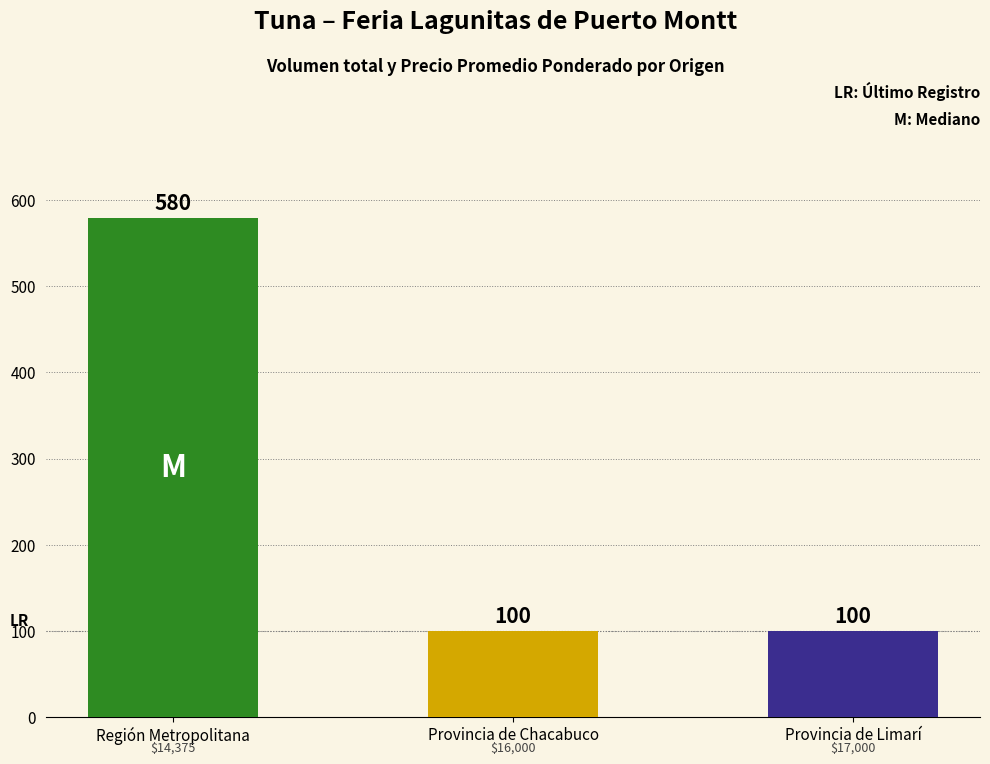

Which category has the highest value across all series?

Región Metropolitana